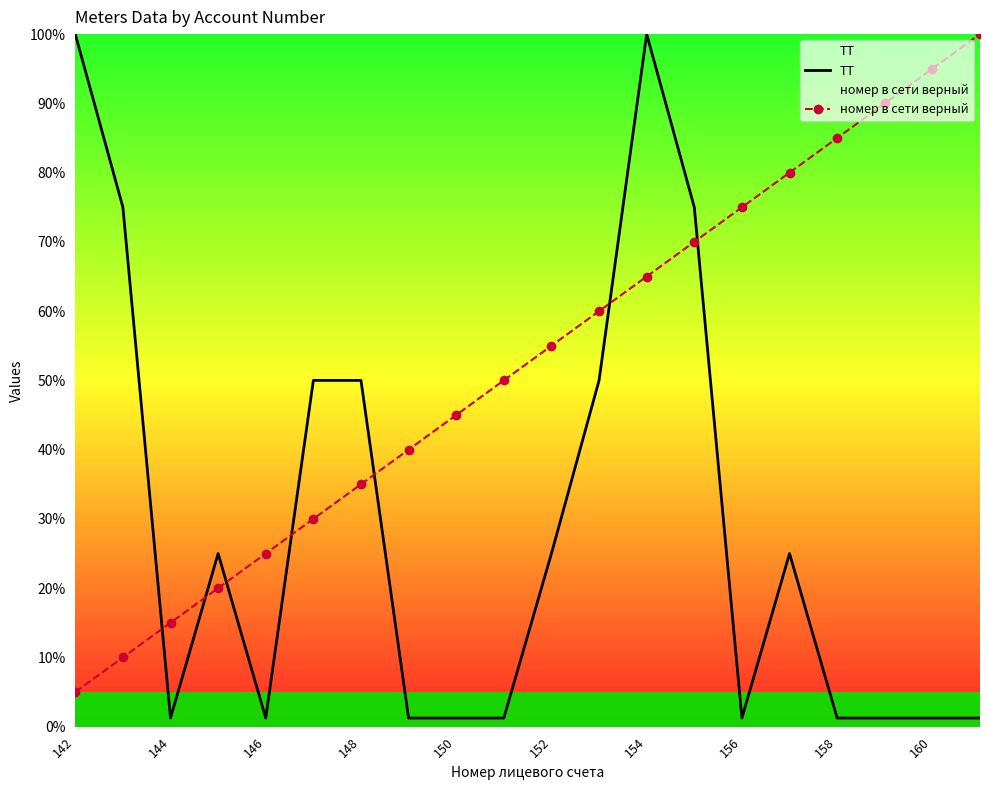

What is the value of the номер в сети верный point at the 17th from the left?

85.0